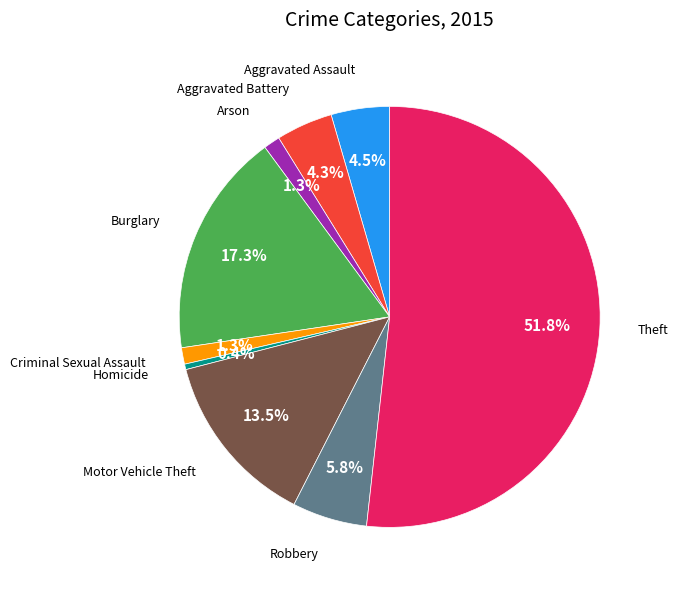

Is there any slice that represents more than half of the pie?

Yes